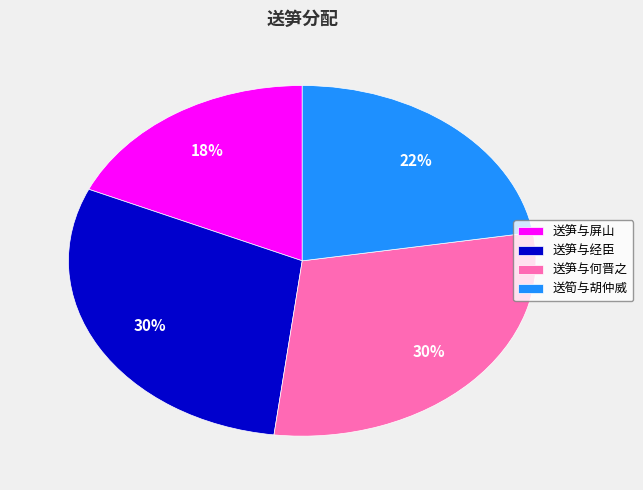

Which slice is the smallest?

送笋与屏山